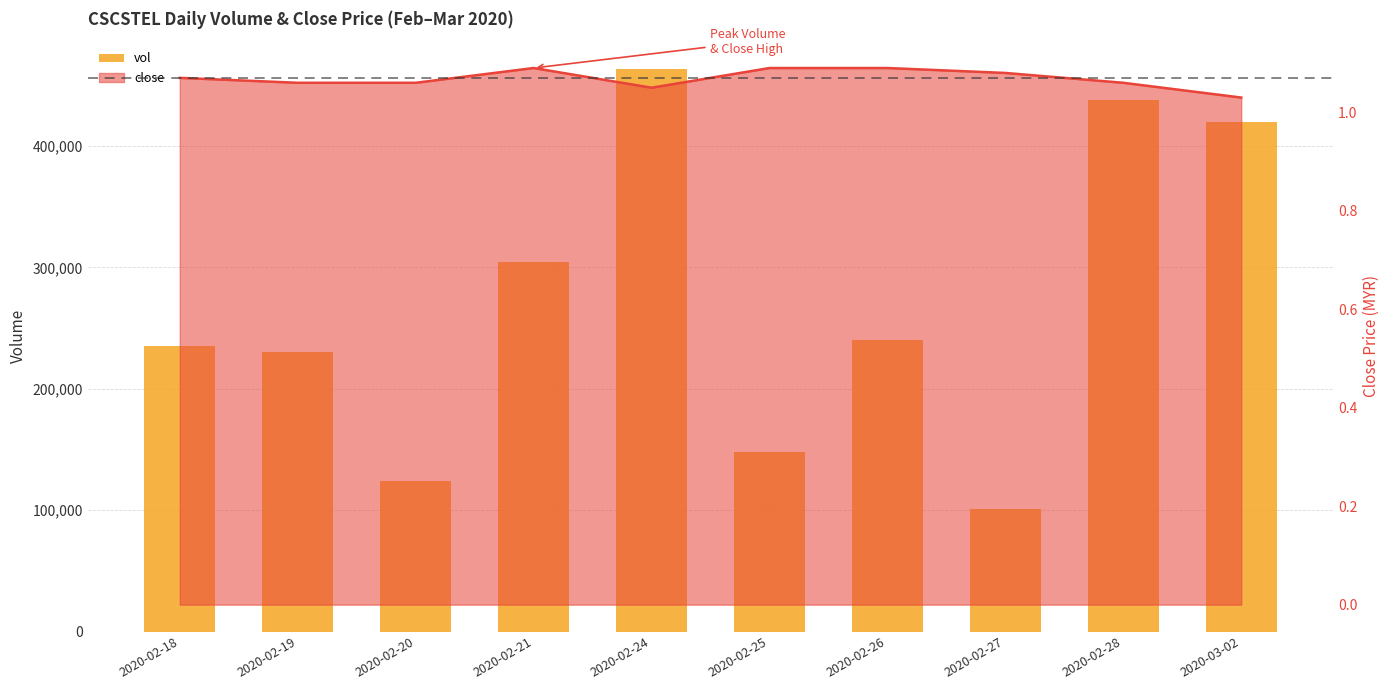

What is the maximum value shown in the chart?

463300